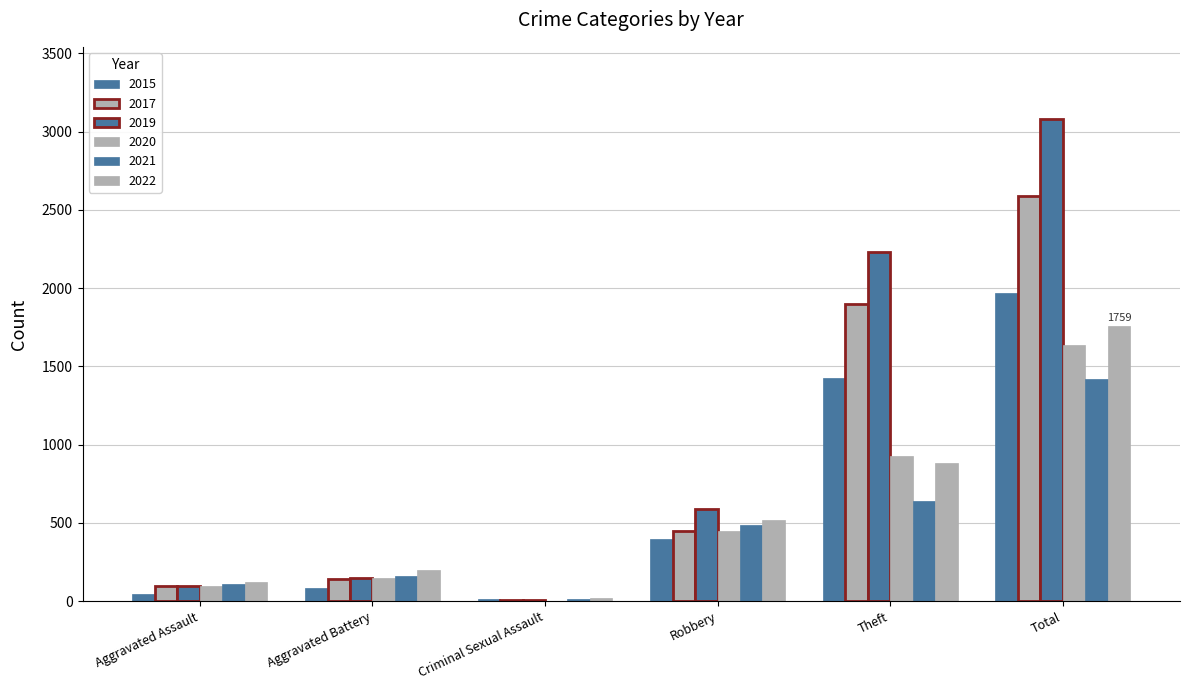

What is the label of the 3rd bar from the right?

Robbery